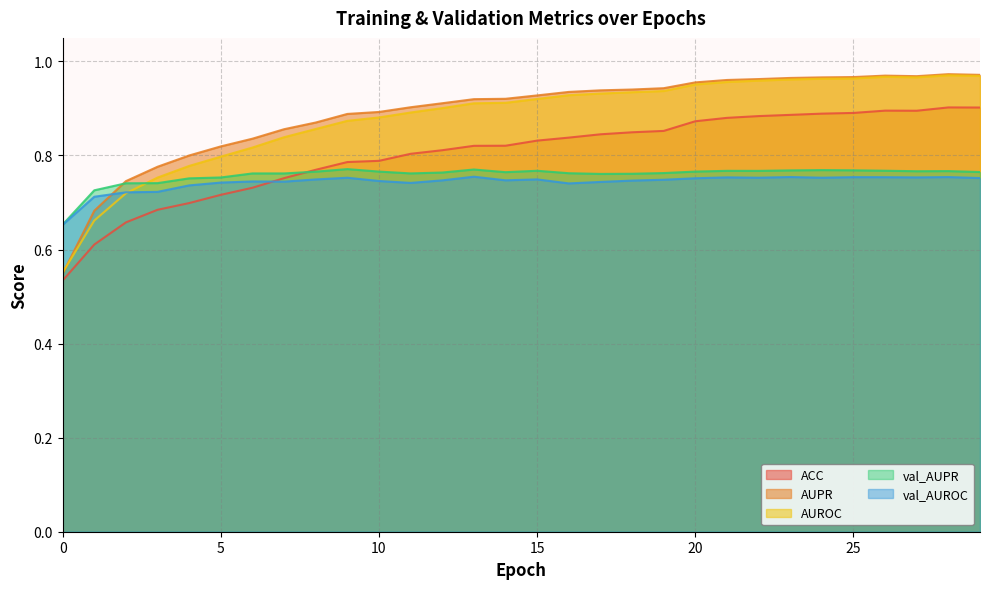

What is the average value of the AUPR series?

0.9